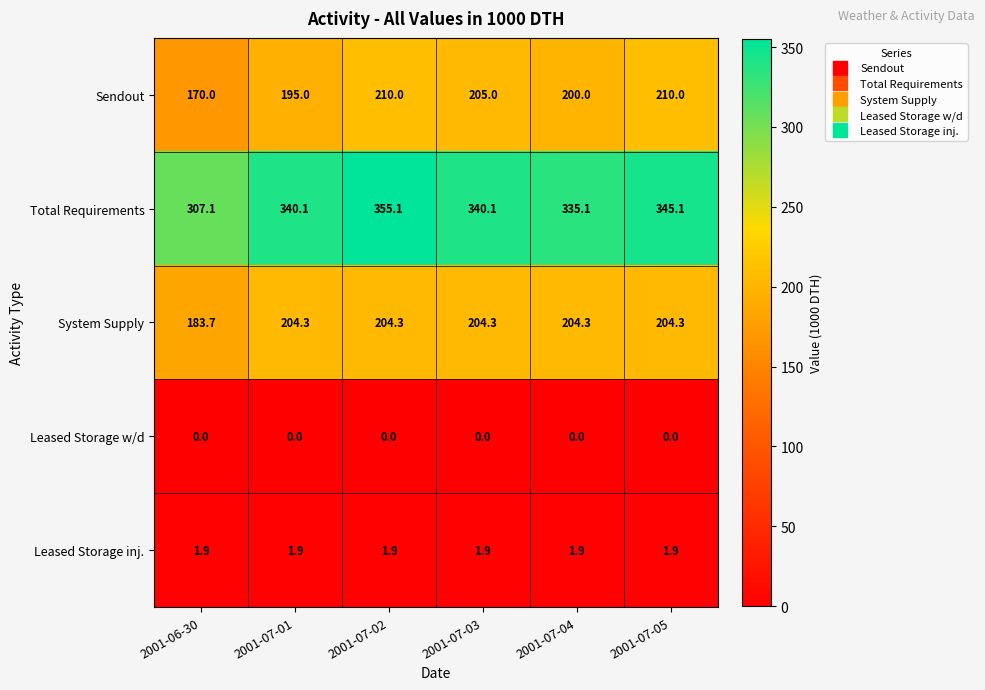

Read the Total Requirements value at 2001-07-05.

345.1